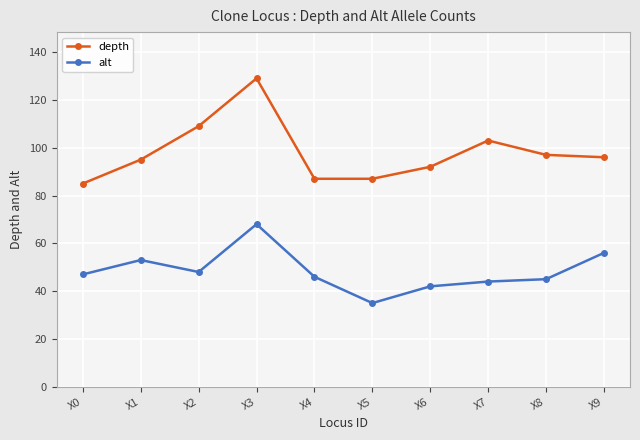

Is this an area chart (filled region under the line)?

No